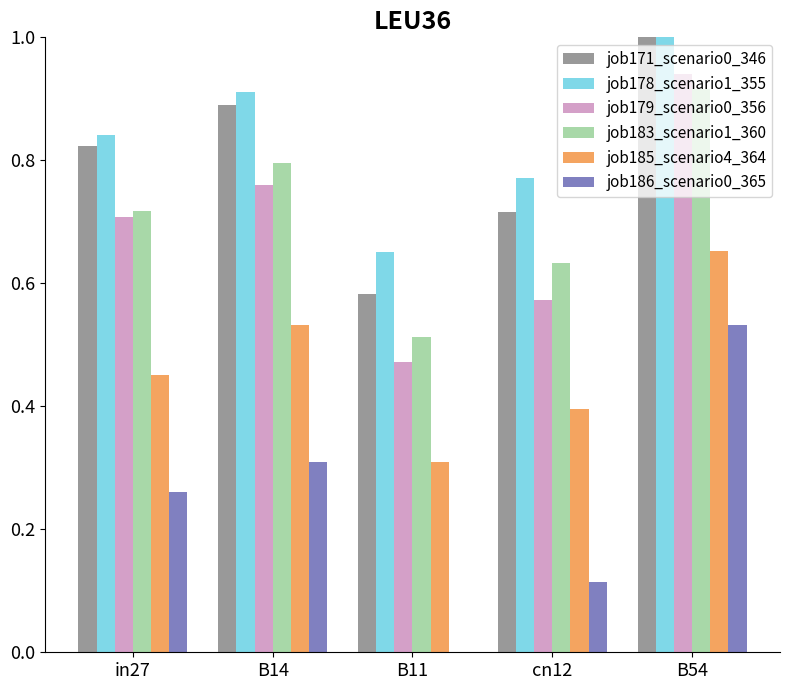

Read the job171_scenario0_346 value at B11.

0.6